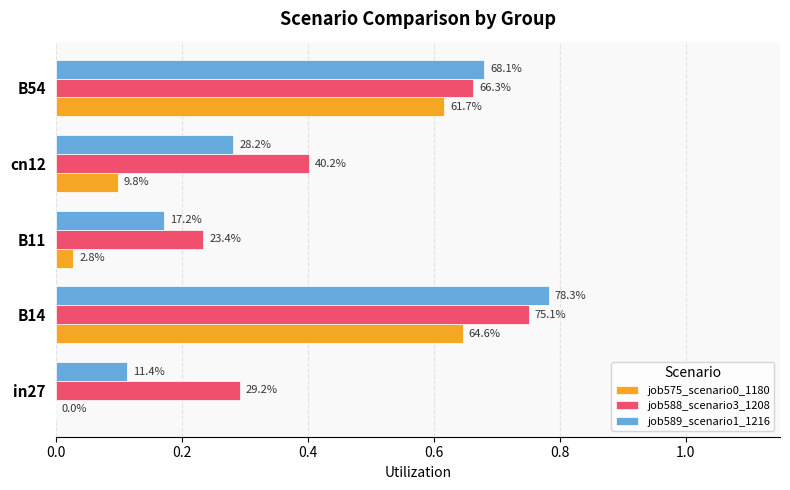

Which series has the largest range (max minus min)?

job589_scenario1_1216